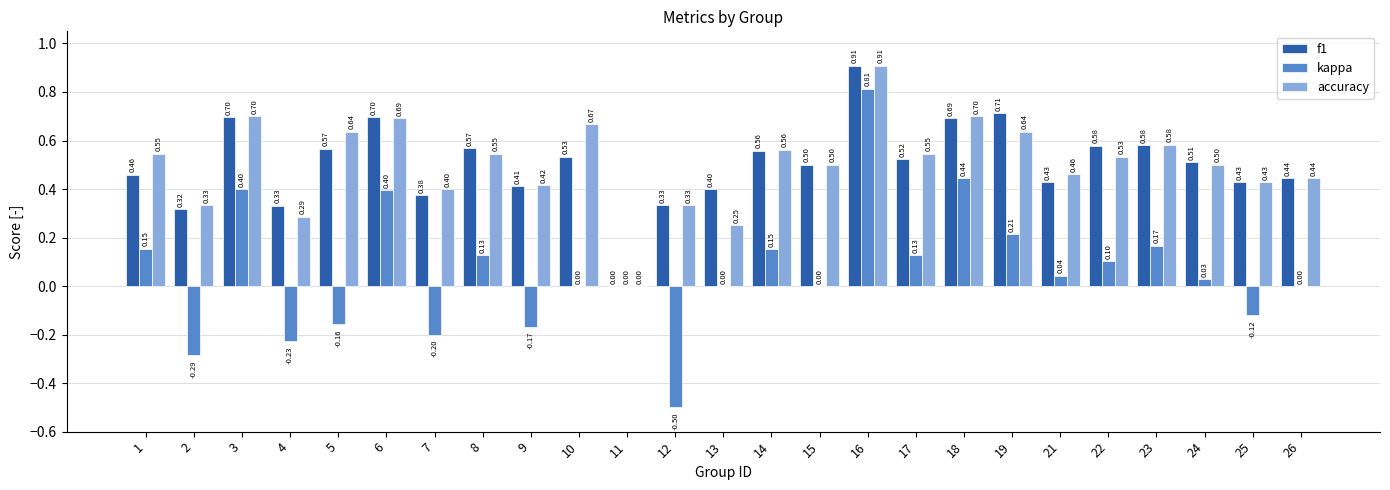

What is the sum of all accuracy values?

12.6